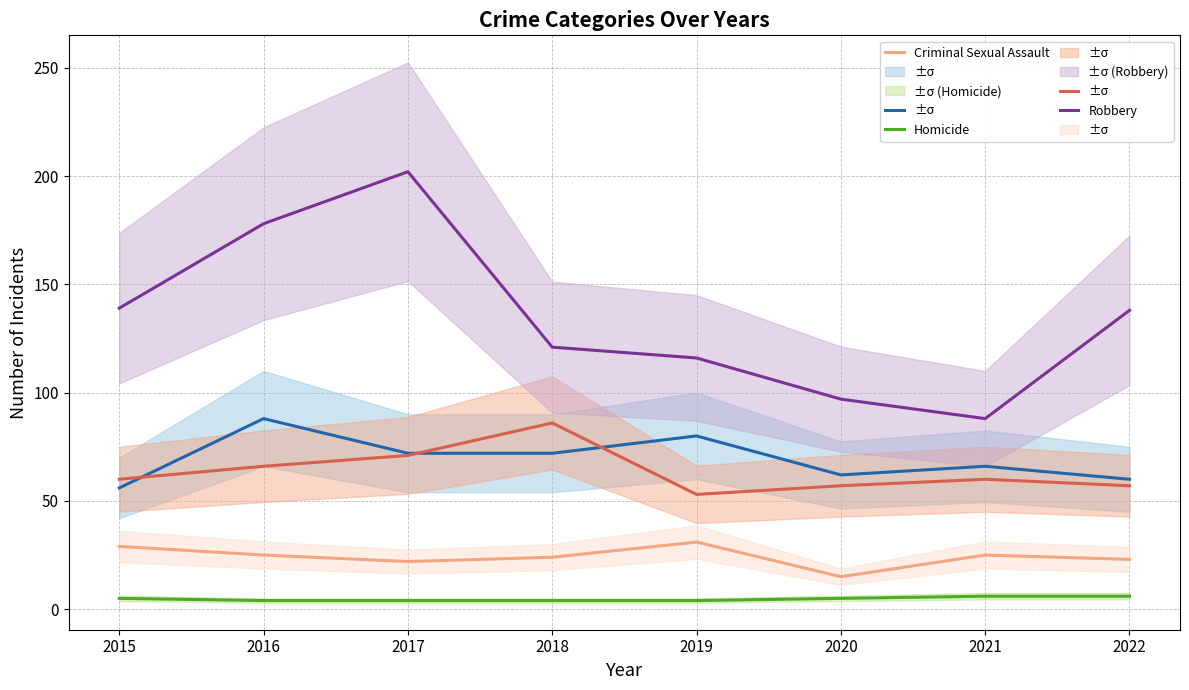

True or false: Robbery has a value of 139 at 2015.

True